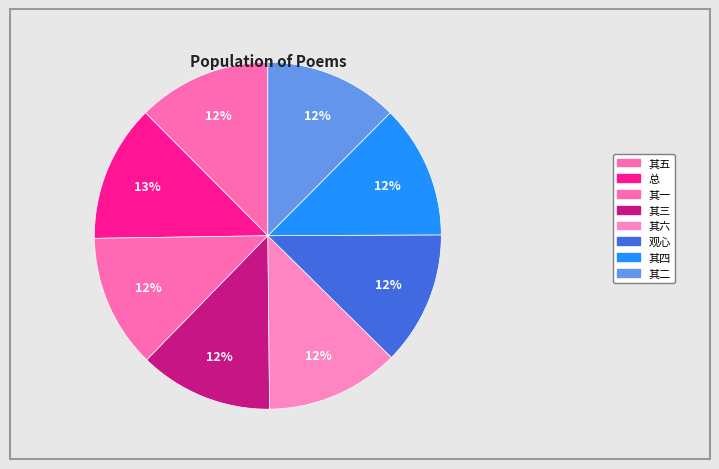

Is there any slice that represents more than half of the pie?

No